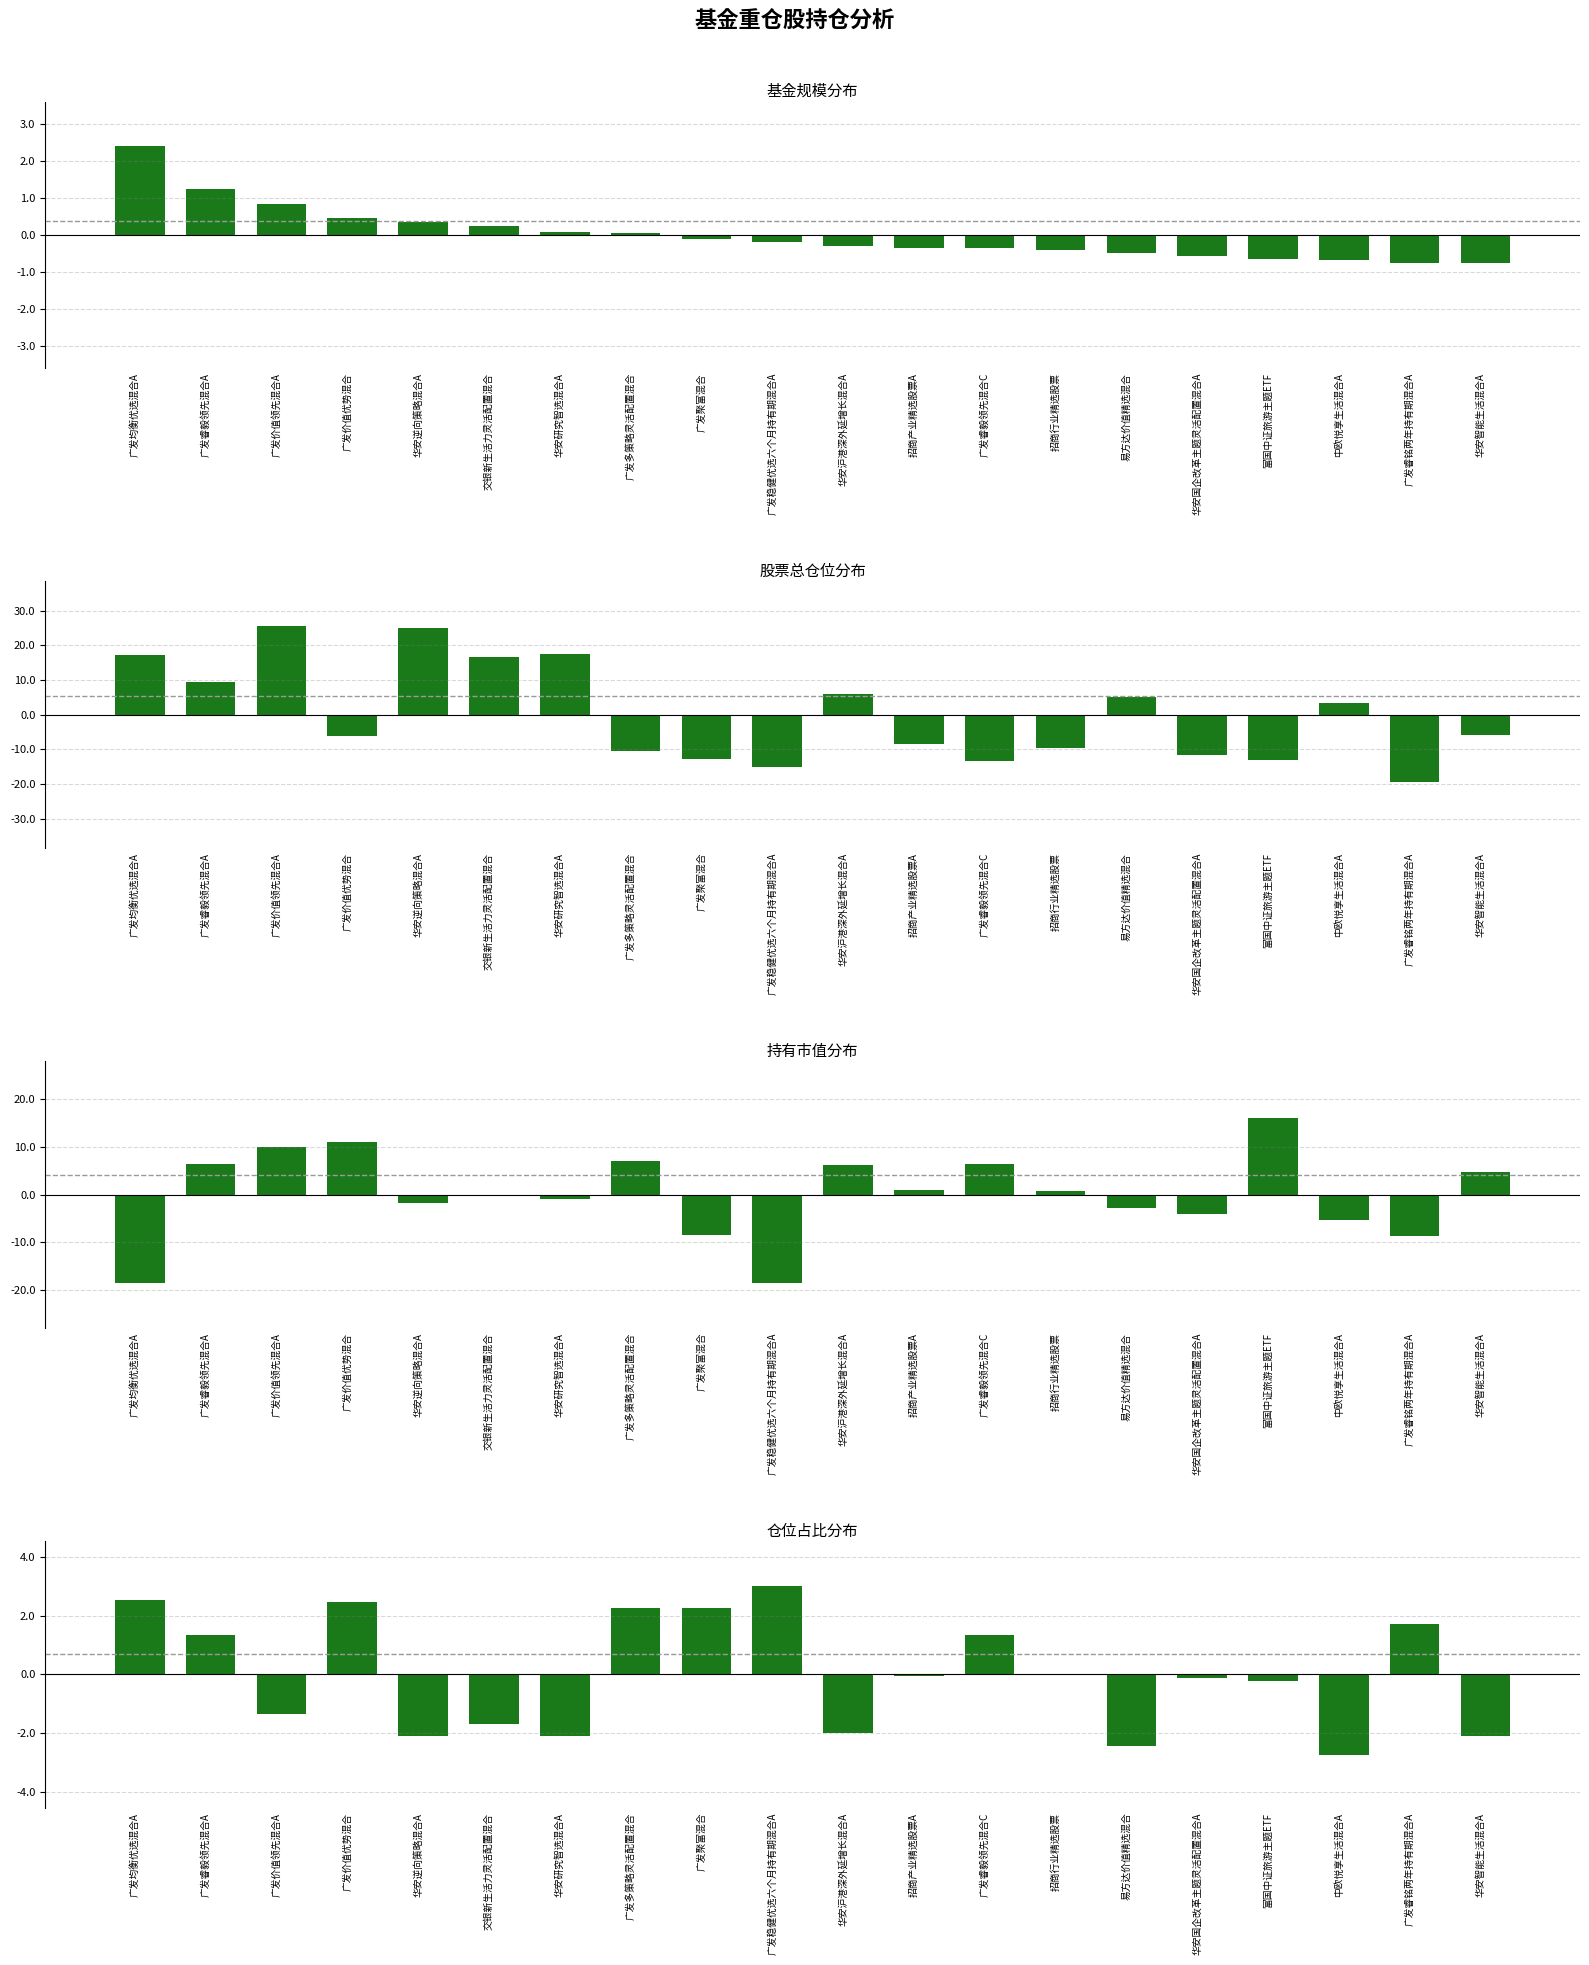

What is the label of the 1st bar from the left?

广发均衡优选混合A